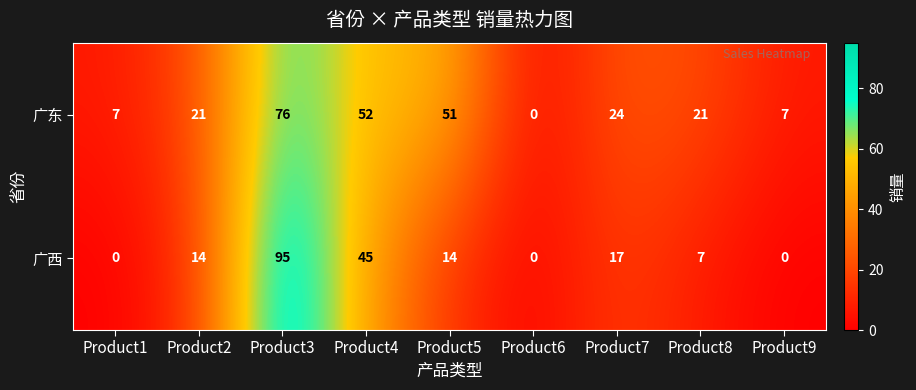

What is the sum of the 广西 values at Product2 and Product1?

14